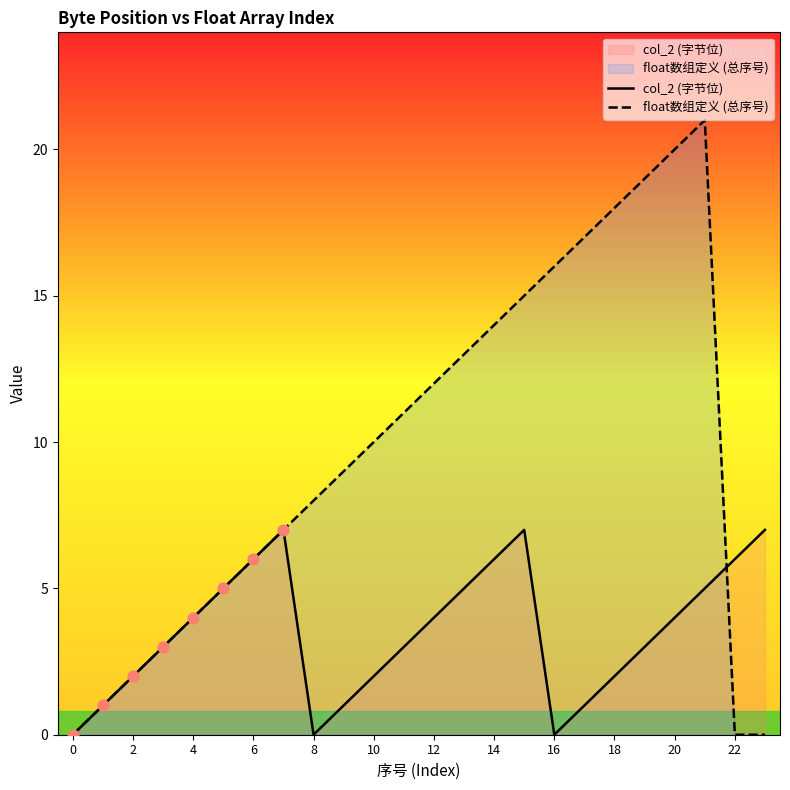

Is the value of float数组定义 (总序号) at 20 greater than the value of col_2 (字节位) at 10?

Yes